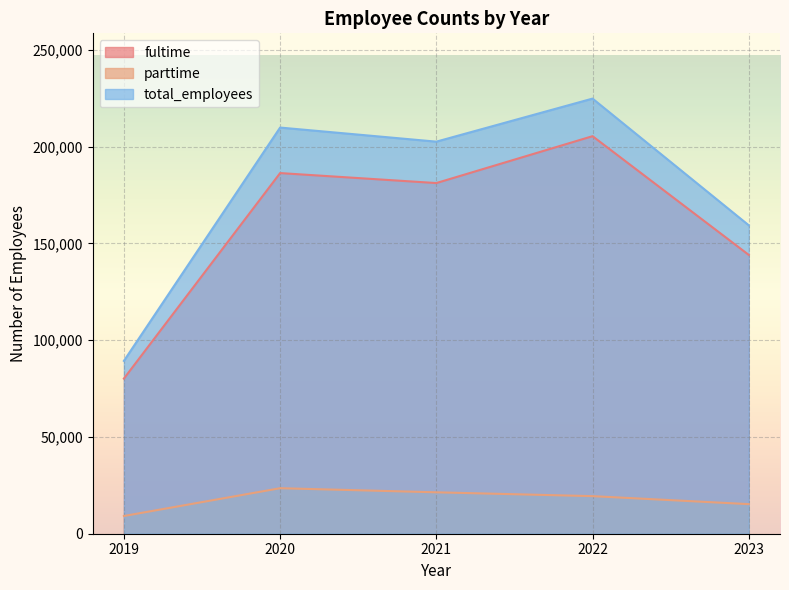

Reading right to left, what are all the values shown in this chart?

fultime: 2023=144058	2022=205387	2021=181166	2020=186324	2019=80148
parttime: 2023=15288	2022=19415	2021=21396	2020=23516	2019=9156
total_employees: 2023=159346	2022=224802	2021=202562	2020=209840	2019=89304